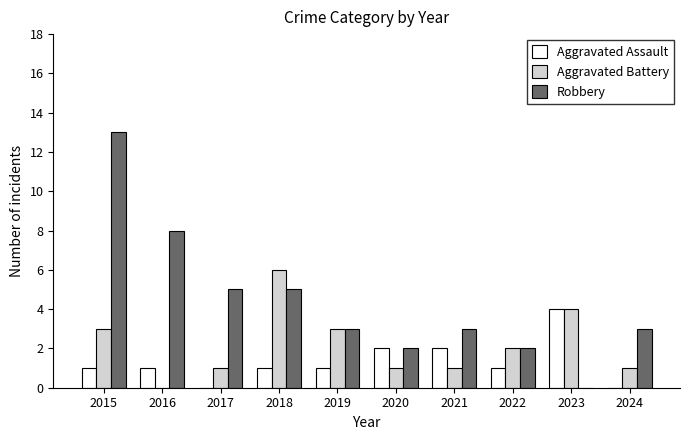

What is the greatest value displayed?

13